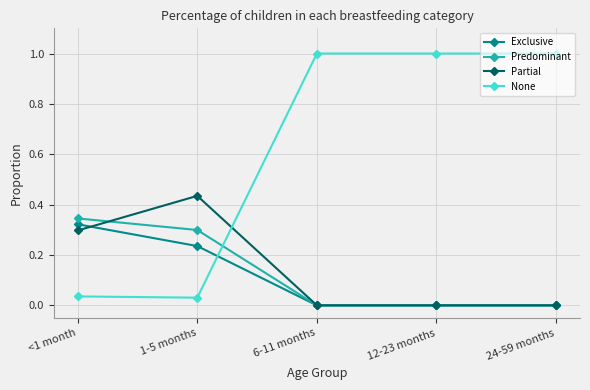

What is the spread (max minus min) of values at 24-59 months?

1.0